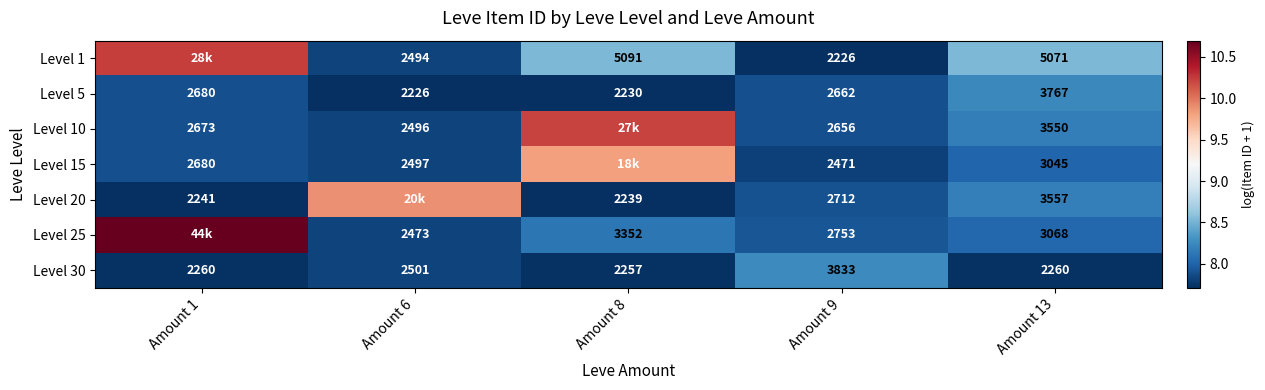

Which category has the highest value across all series?

Amount 1